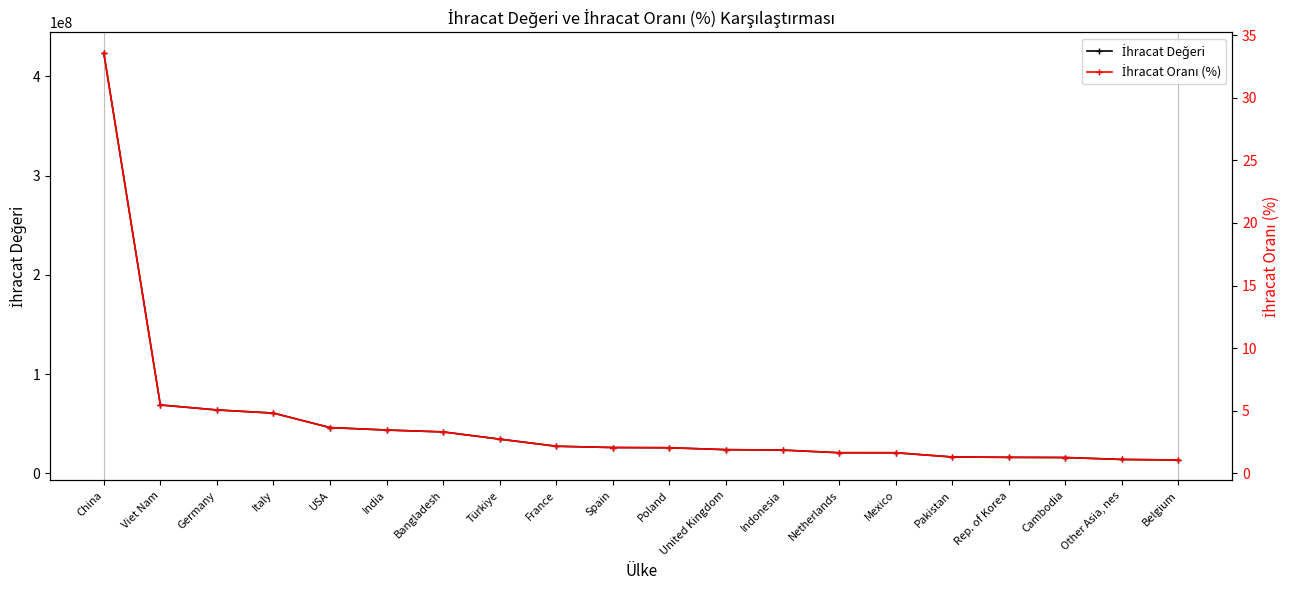

What position from the right is Netherlands?

7